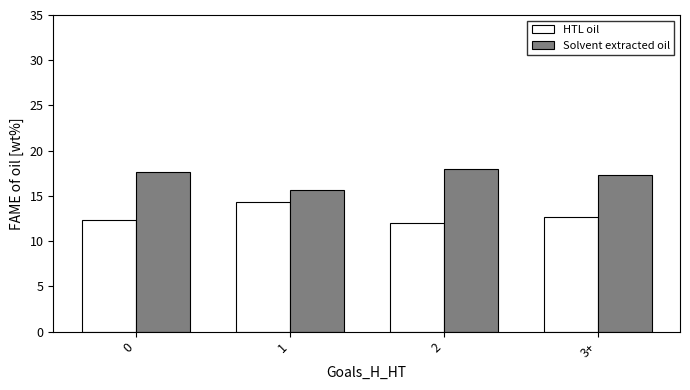

Rank the series by their maximum value, from lowest to highest.

HTL oil, Solvent extracted oil